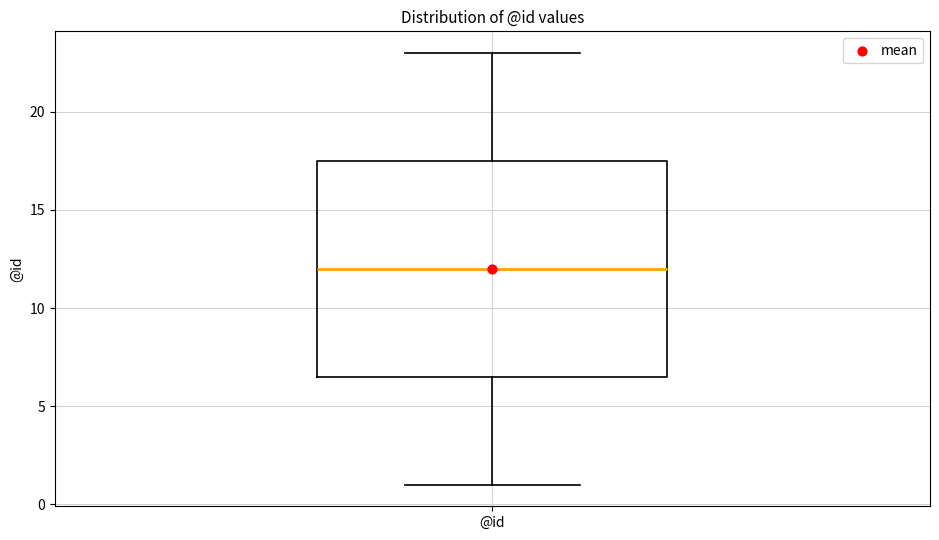

Transcribe this box plot: give where the median line is, the range the box spans, and where the two whiskers end, as read against the y-axis. The values are not printed on the chart, so give them approximately, as read against the axis.

median 12.0, box 6.5 to 17.5, whiskers 1.0 to 23.0